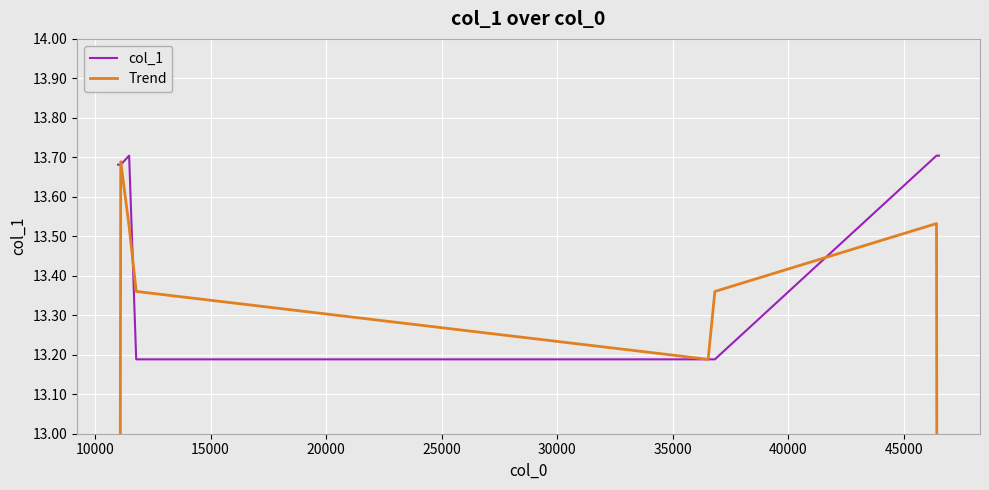

At how many categories does at least one series exceed 12?

8